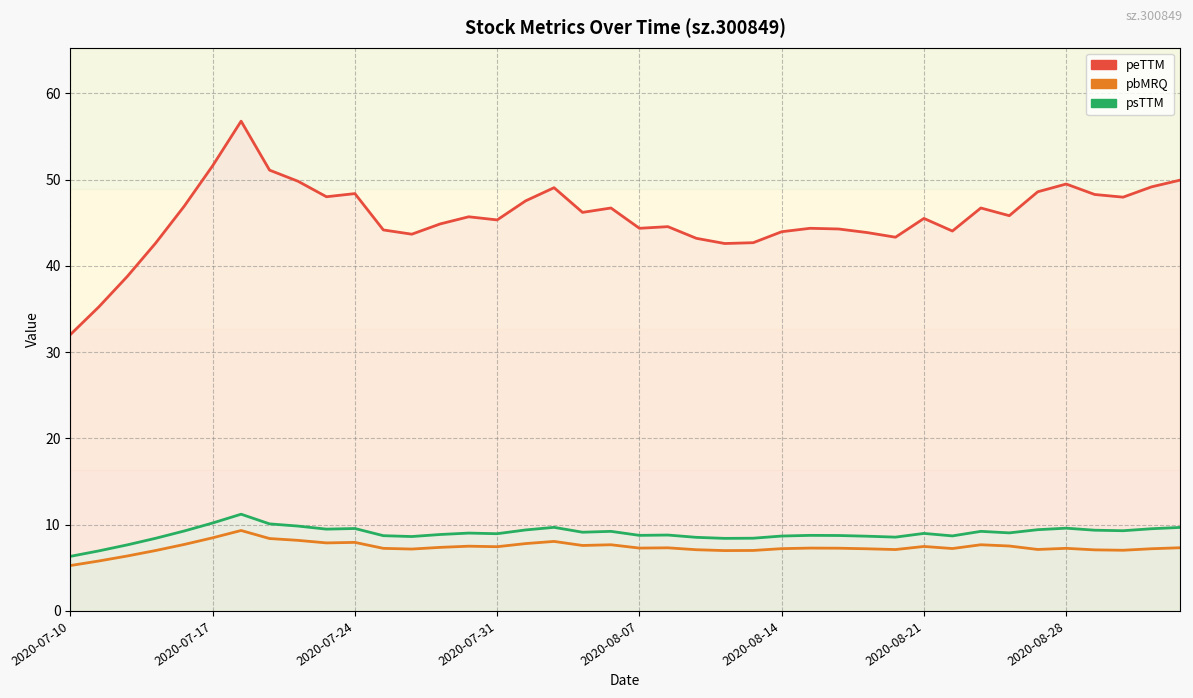

Which series has the largest range (max minus min)?

peTTM